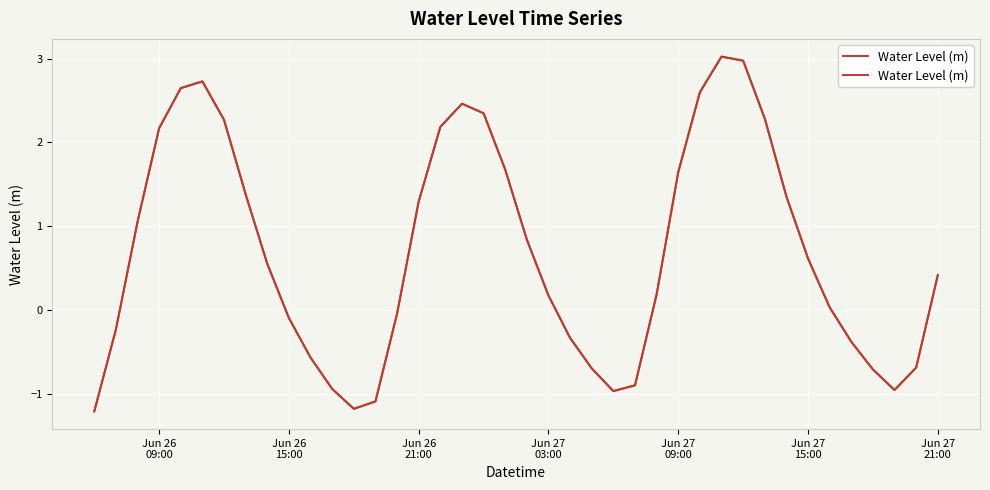

What is the average value?

0.7